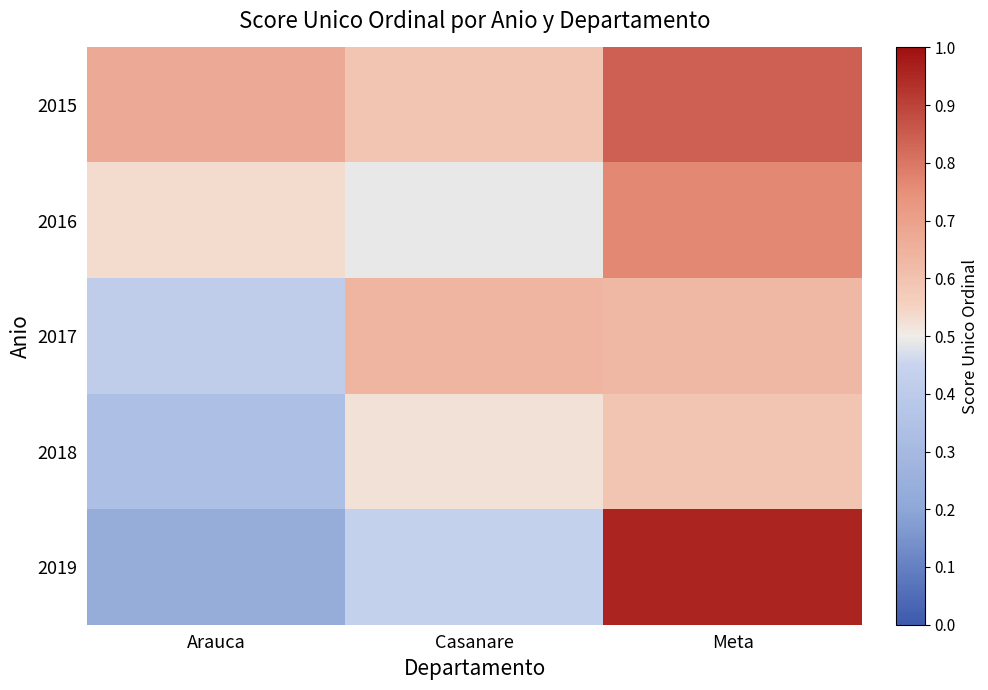

Reading right to left, list all the values displayed in this chart.

2015: Meta=0.8	Casanare=0.6	Arauca=0.7
2016: Meta=0.8	Casanare=0.5	Arauca=0.5
2017: Meta=0.6	Casanare=0.6	Arauca=0.4
2018: Meta=0.6	Casanare=0.5	Arauca=0.3
2019: Meta=1.0	Casanare=0.4	Arauca=0.2